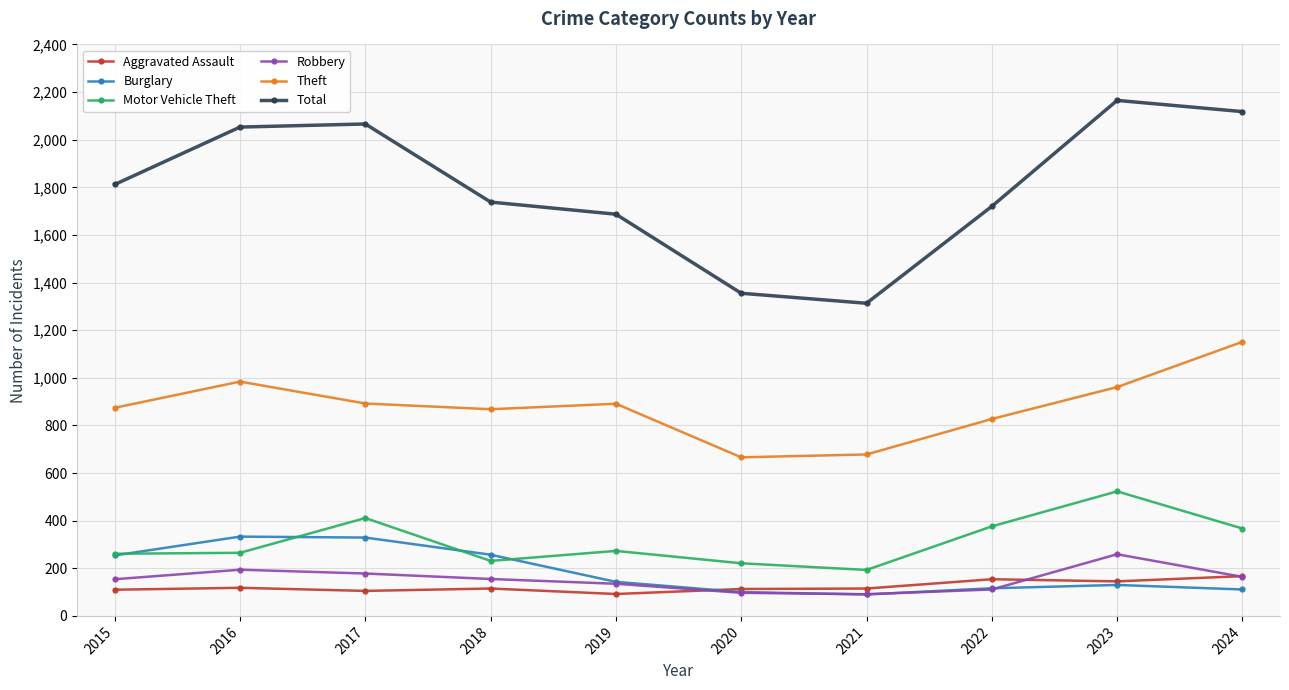

True or false: Total and Theft cross at least once.

False